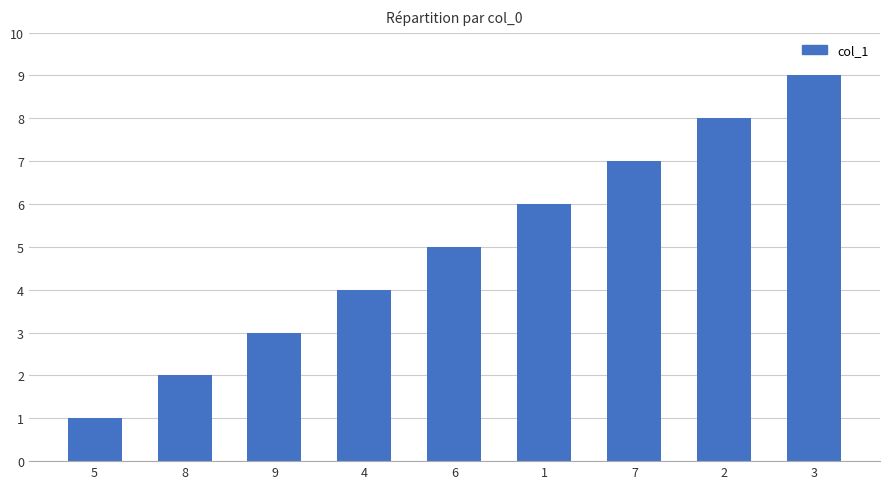

How many values are below 5?

4